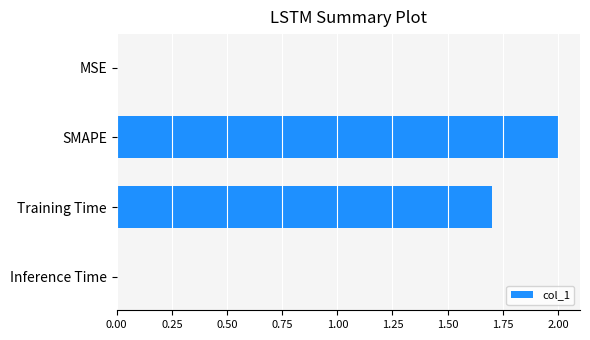

Count the number of categories in the chart.

4